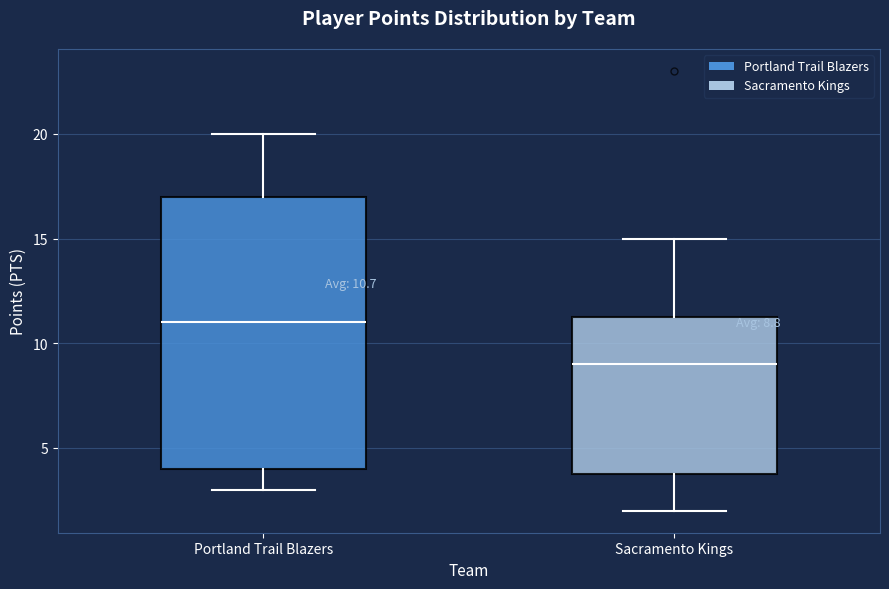

Which box's median line is the highest?

Portland Trail Blazers